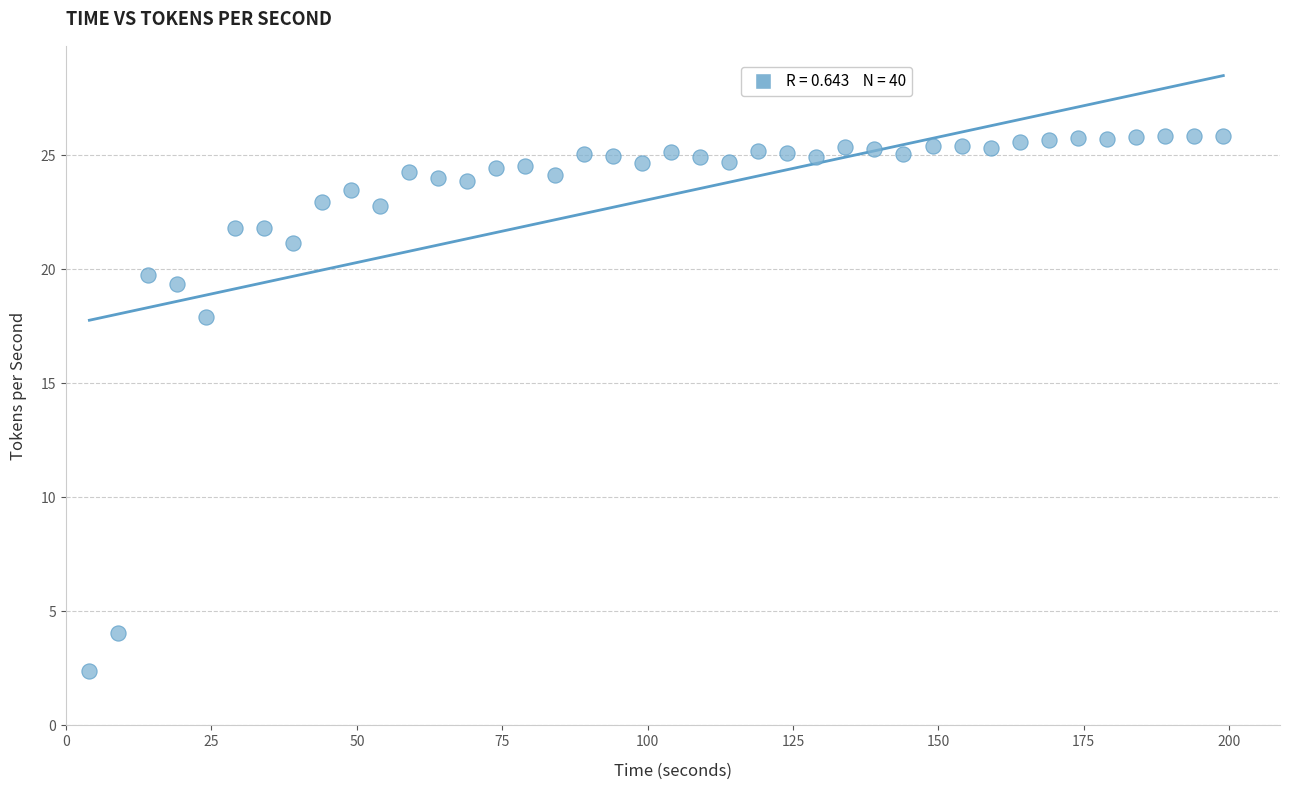

What Y value in the scatter plot is closest to 14?

17.9